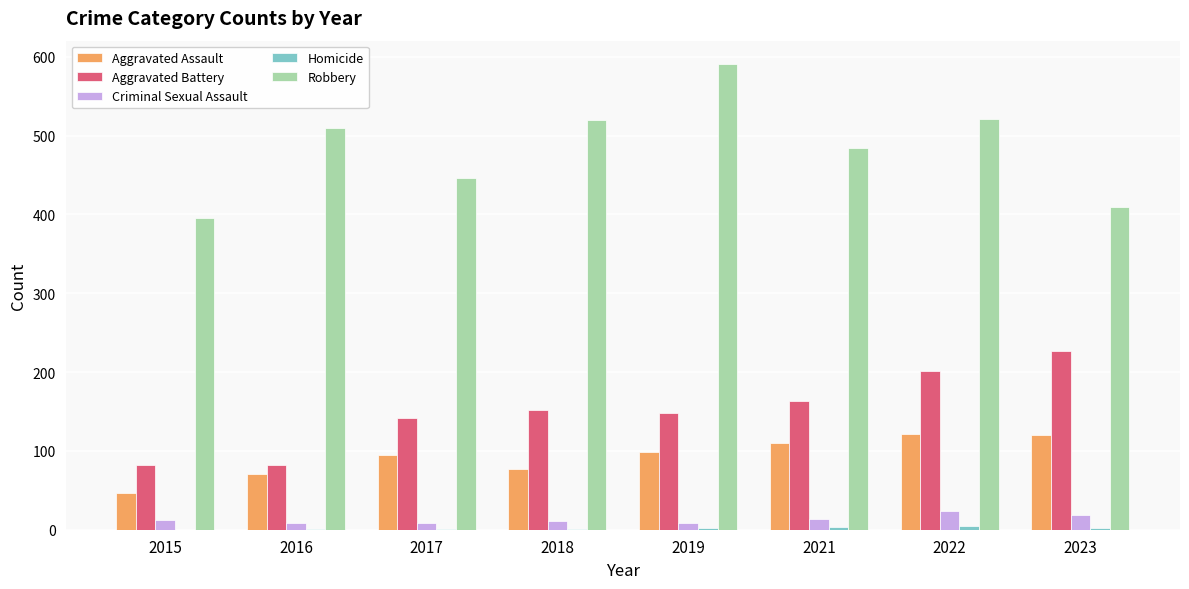

At which label does Aggravated Battery reach its peak?

2023